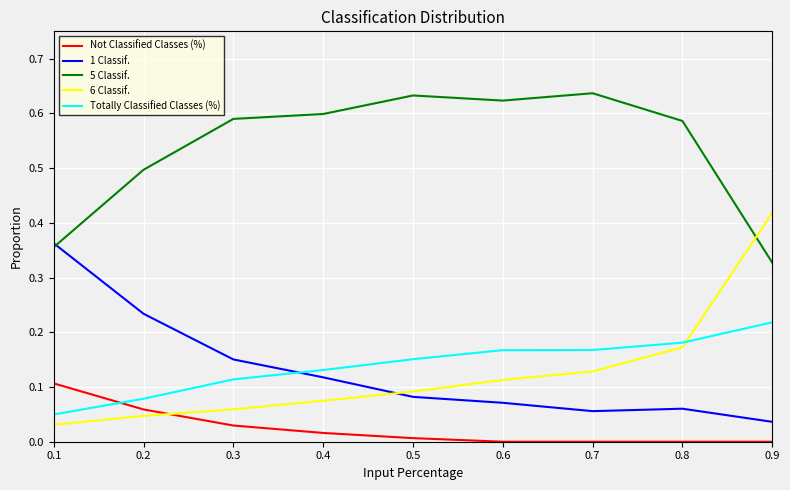

How many lines are shown in the chart?

5